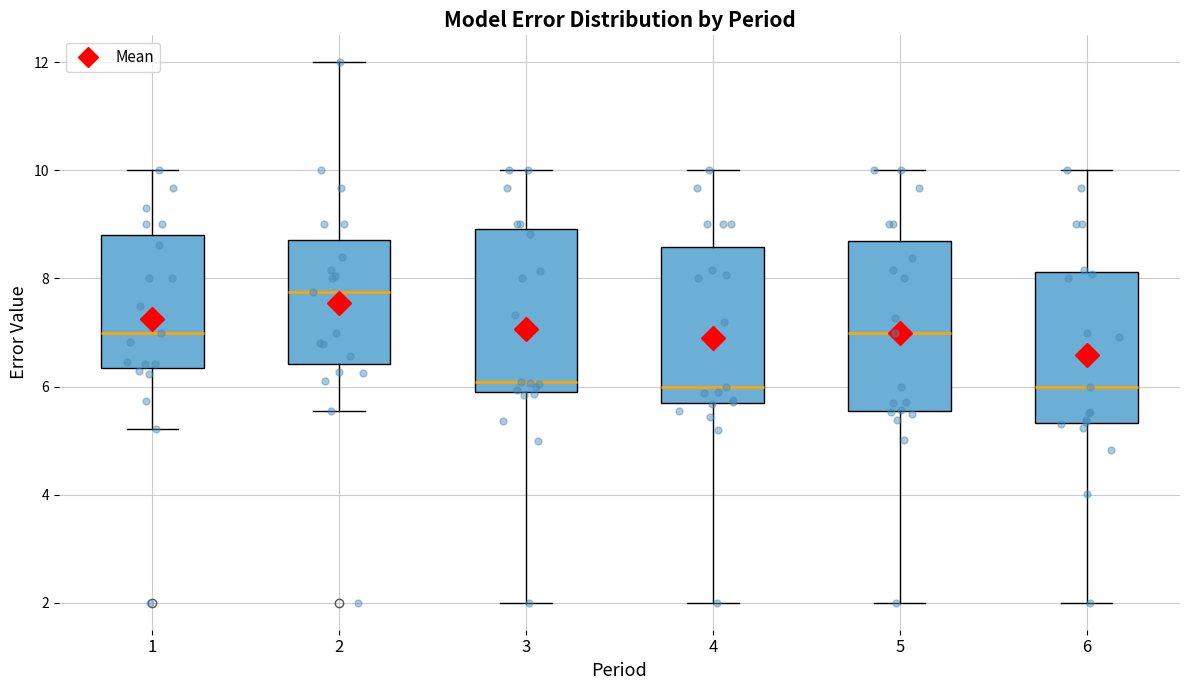

Reading left to right, transcribe this box plot: for each box, give where its median line is, the range the box spans, and where its two whiskers end, as read against the y-axis. The values are not printed on the chart, so give them approximately, as read against the axis.

1: median 7.0, box 6.4 to 8.8, whiskers 5.2 to 10.0
2: median 7.8, box 6.4 to 8.8, whiskers 5.6 to 12.0
3: median 6.0, box 5.8 to 9.0, whiskers 2.0 to 10.0
4: median 6.0, box 5.6 to 8.6, whiskers 2.0 to 10.0
5: median 7.0, box 5.6 to 8.6, whiskers 2.0 to 10.0
6: median 6.0, box 5.4 to 8.2, whiskers 2.0 to 10.0